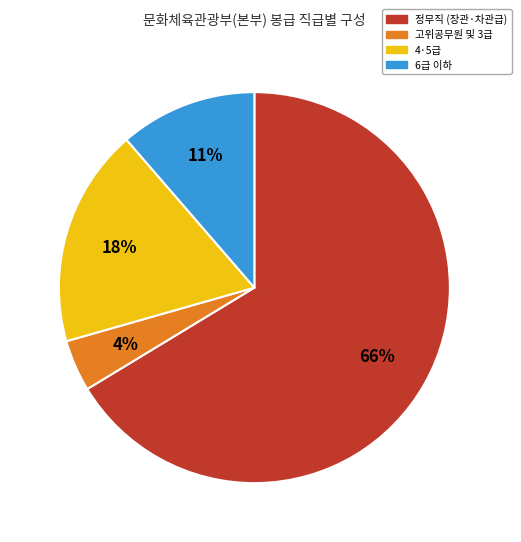

To the nearest percent, what is the average slice percentage?

25%